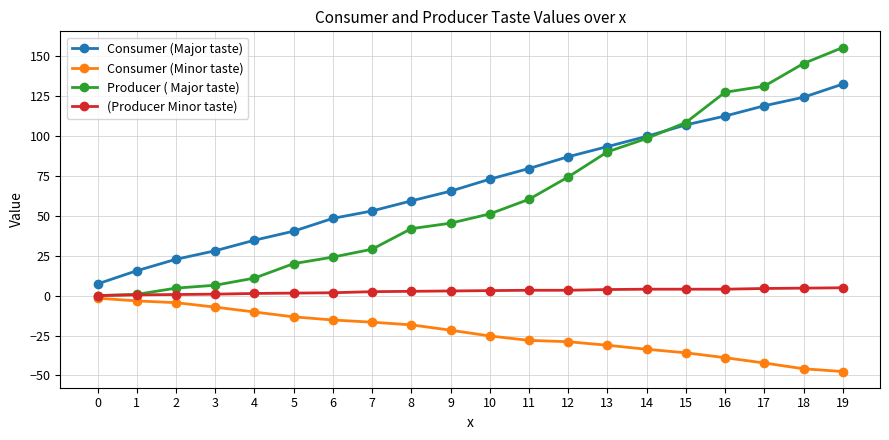

Is it true that Consumer (Minor taste) equals -16.2 at 12?

False